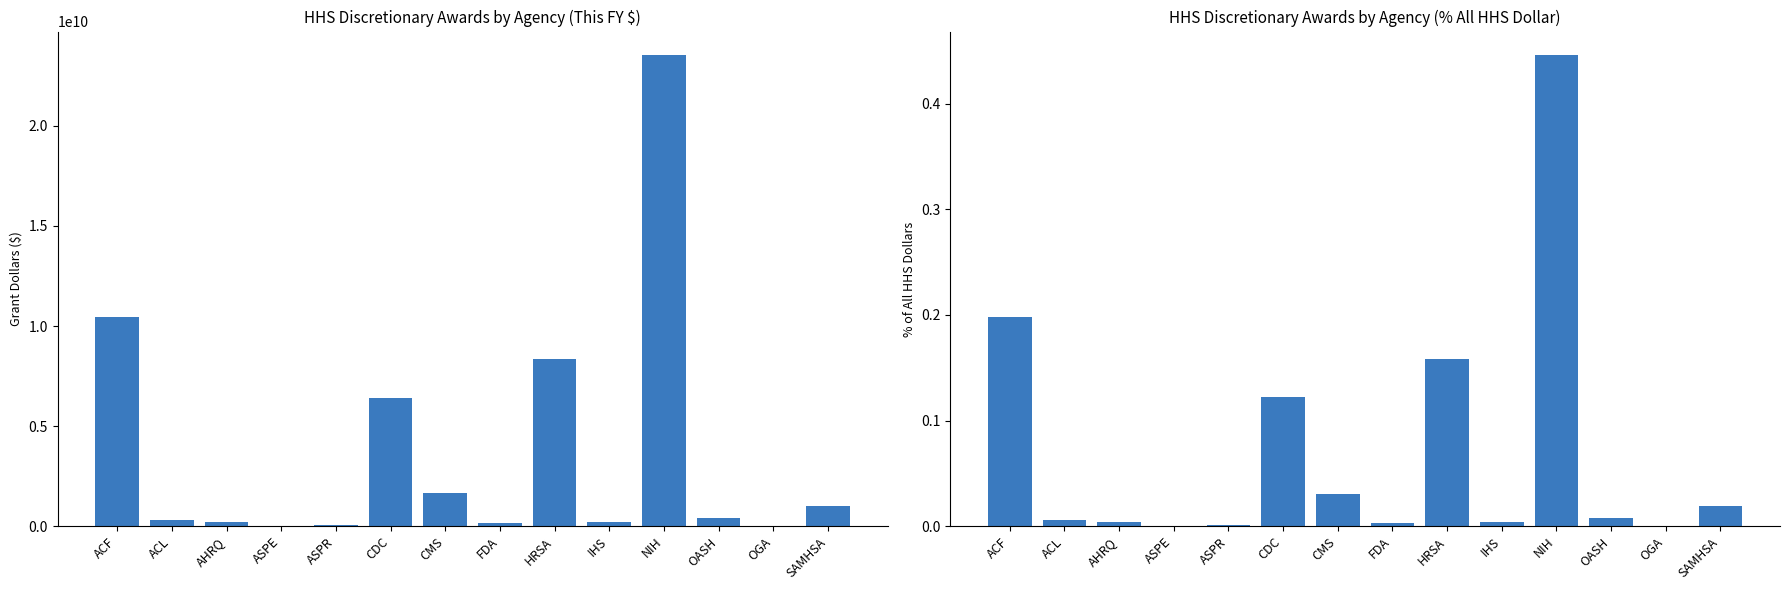

Rank the series by their average value, from highest to lowest.

This FY $, % All HHS Dollar